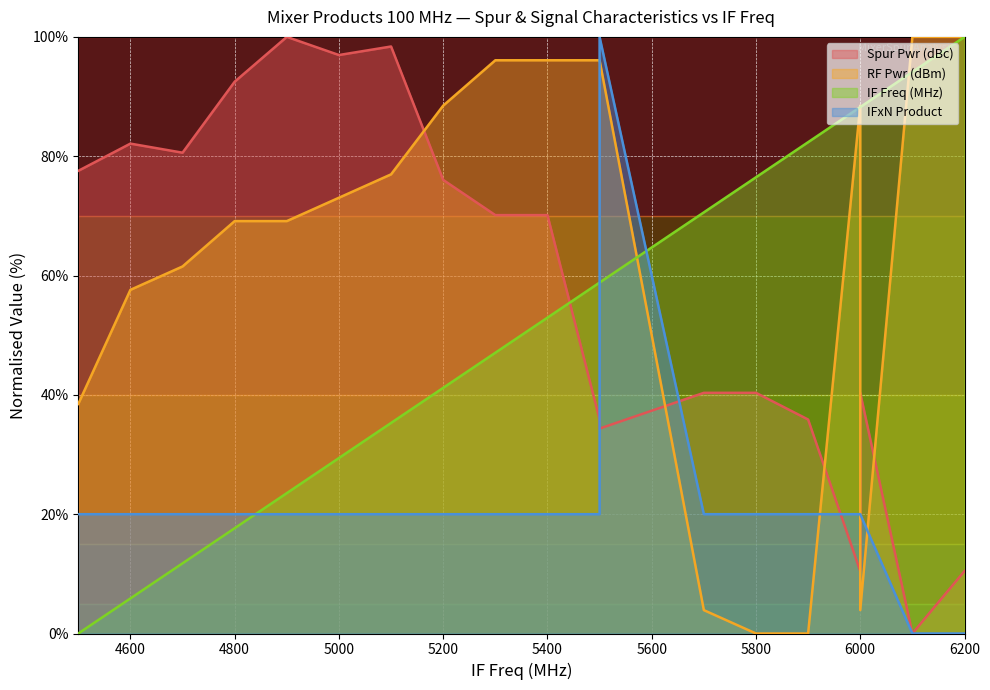

What is the average value of the IF Freq (MHz) series?

52.1